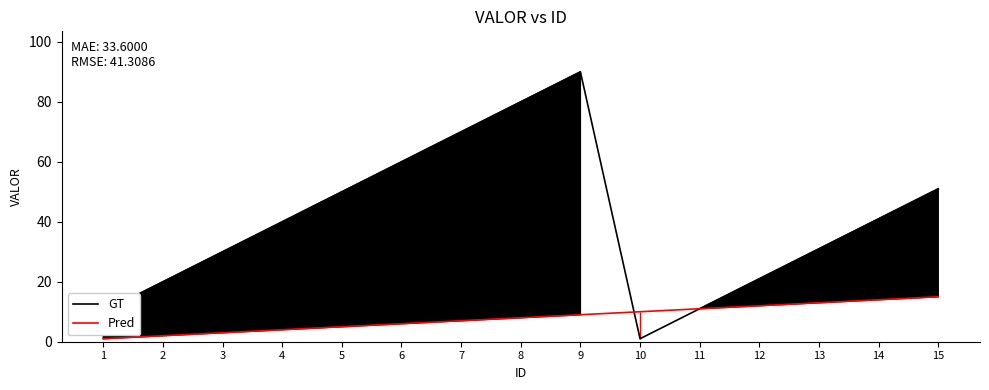

How many values in the GT series are below 40?

7